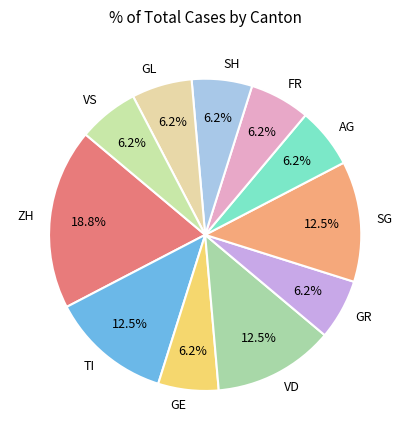

Does GE represent more than half of the total?

No